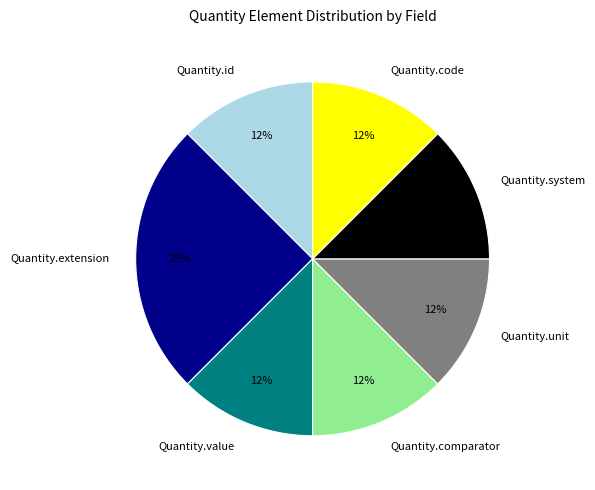

How many segments does this pie chart have?

7